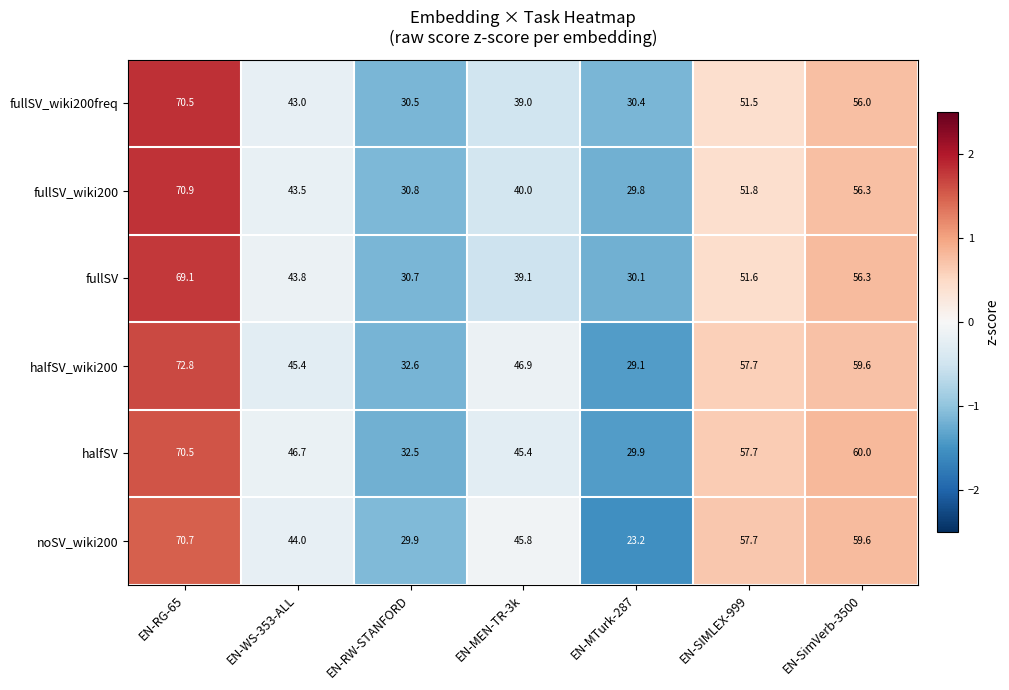

What is the difference between the second highest and second lowest values in the fullSV_wiki200freq series?

25.5